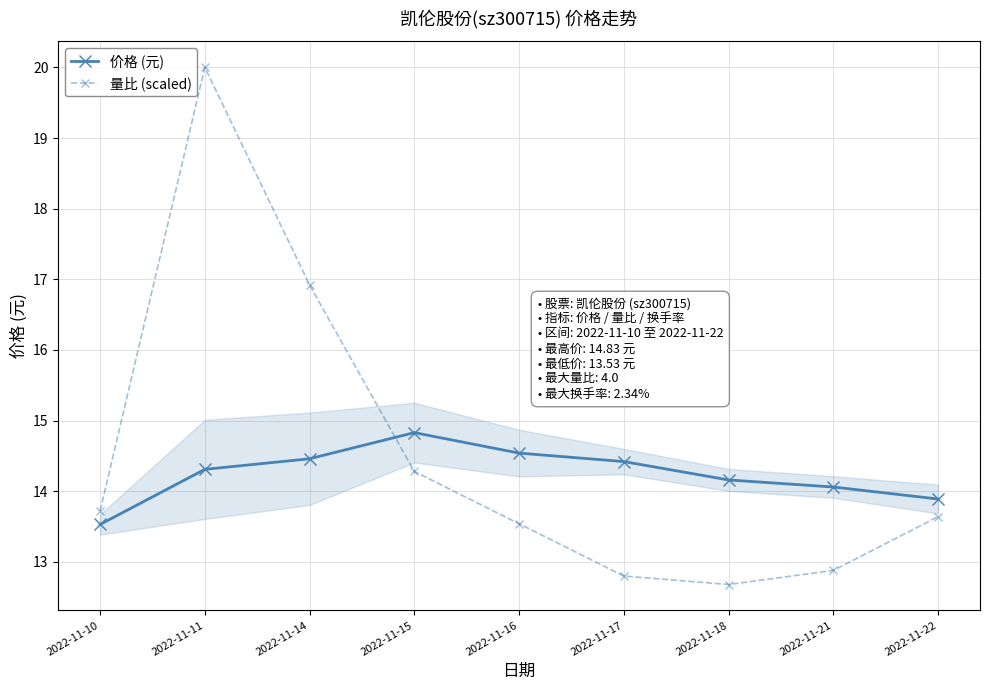

What is the value of the 价格 (元) point at the 9th from the left?

13.9